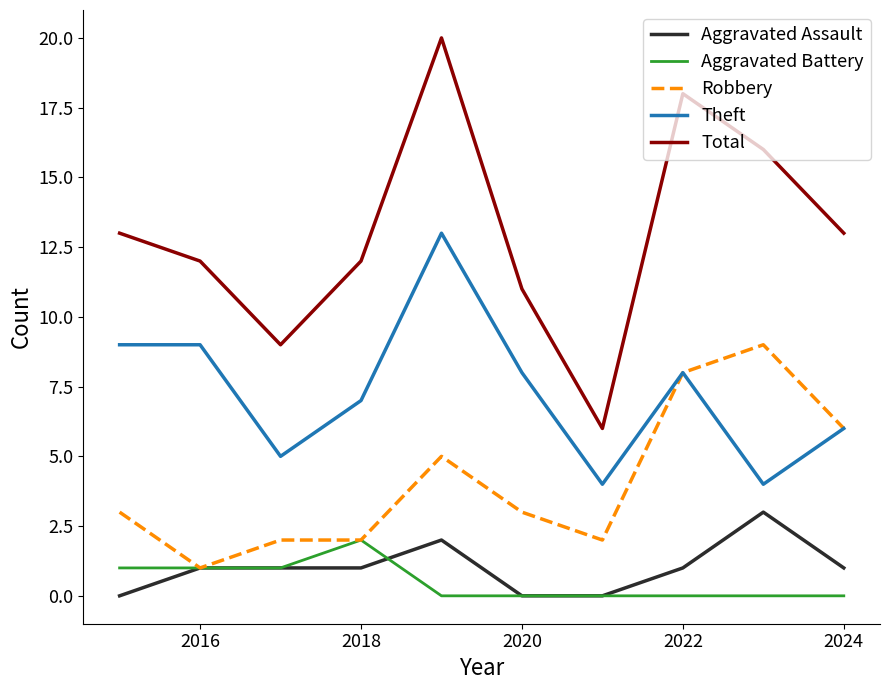

Which series has the largest total across all categories?

Total